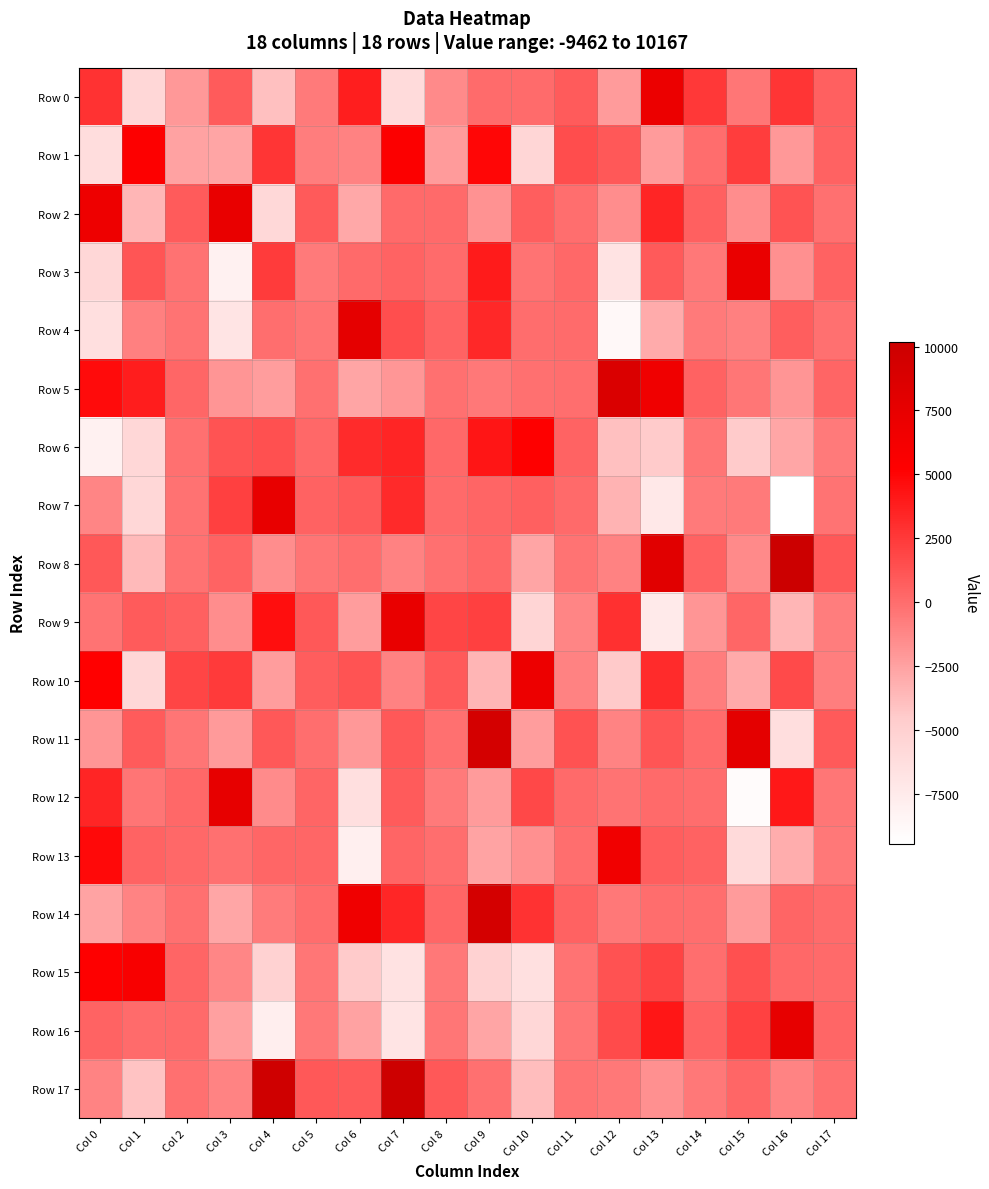

How many distinct data groups are displayed?

18